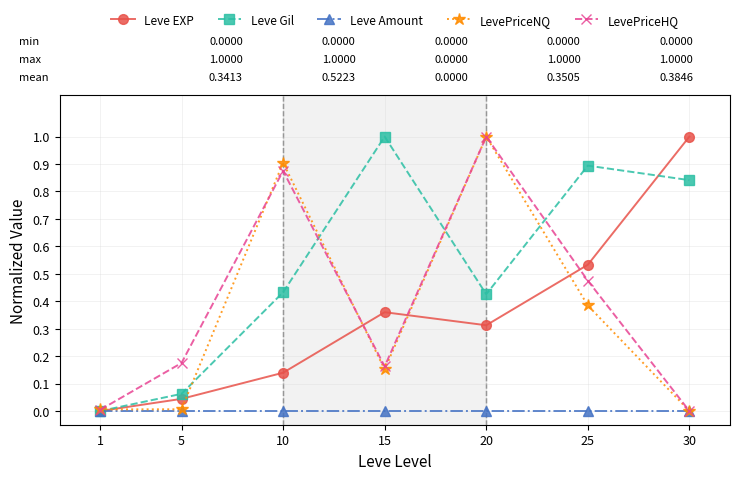

Count the number of data series in this chart.

5